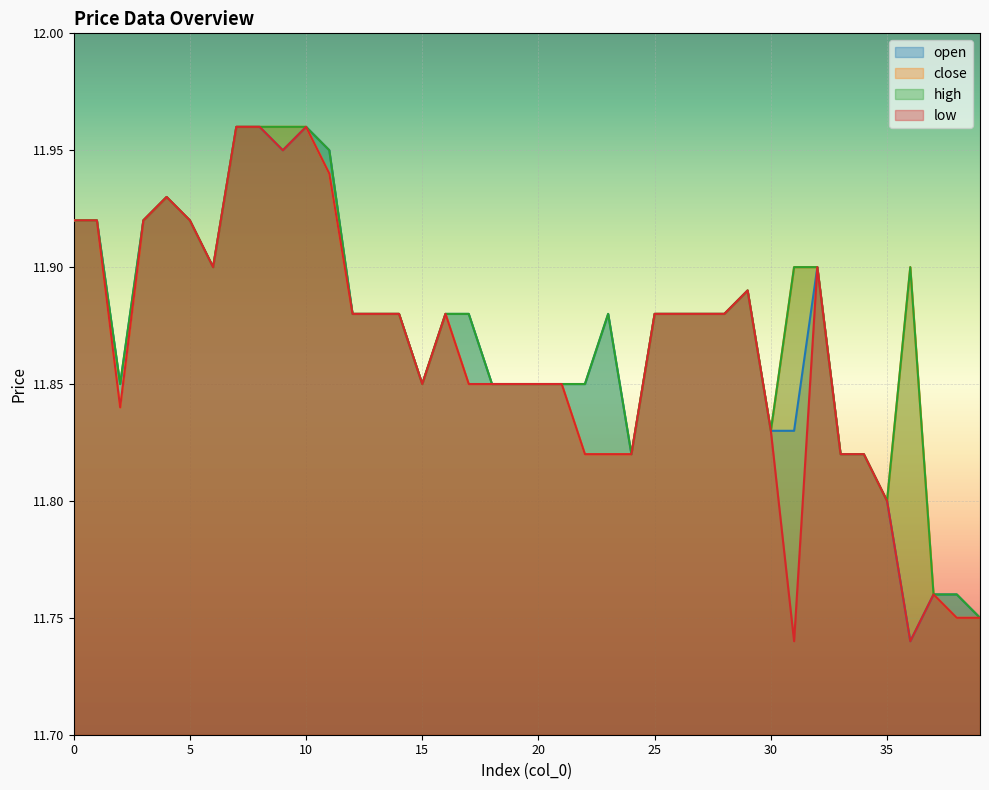

How many low values are between 11 and 12?

40